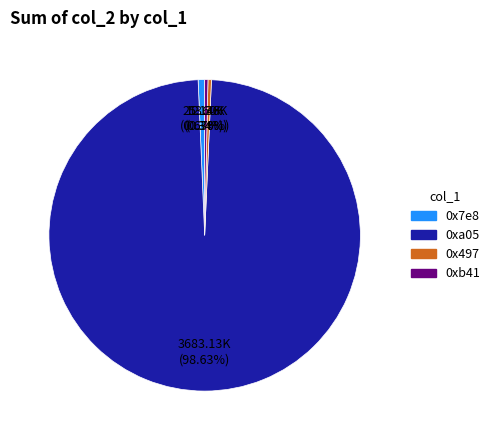

What percentage is NOT represented by 0xb41?

99.7%